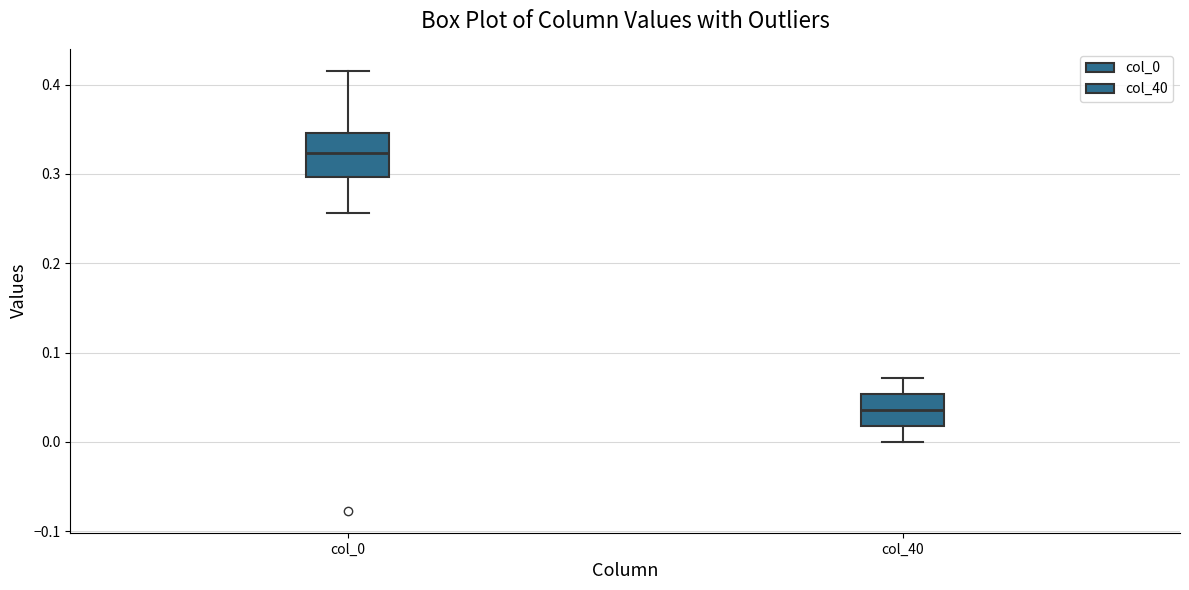

Which box has the lowest median line?

col_40